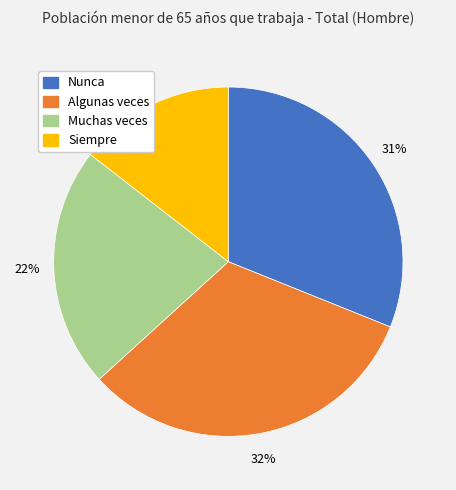

To the nearest percent, what is the difference between the Siempre and Muchas veces slice percentages?

8%